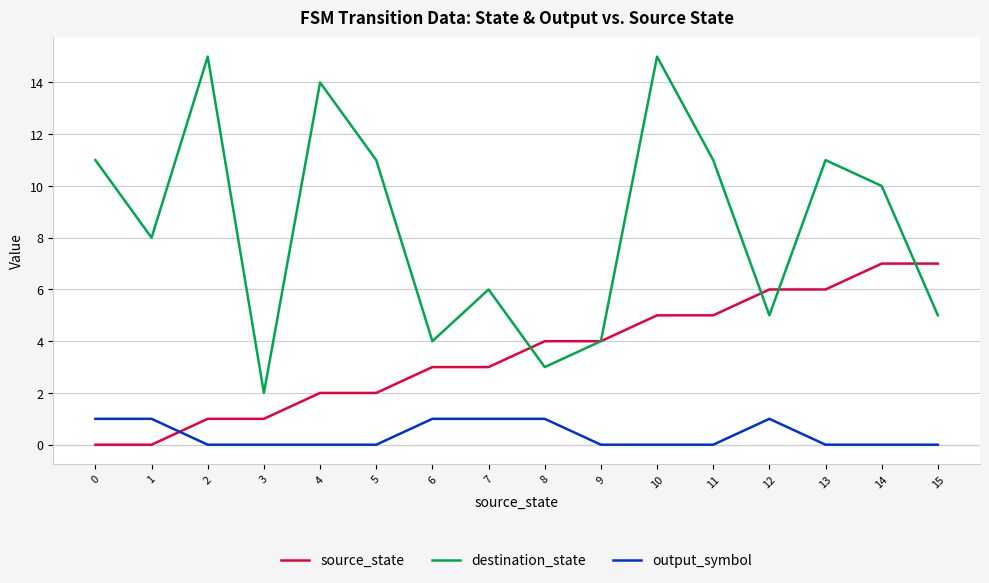

What is the sum of the destination_state values at 2 and 4?

29